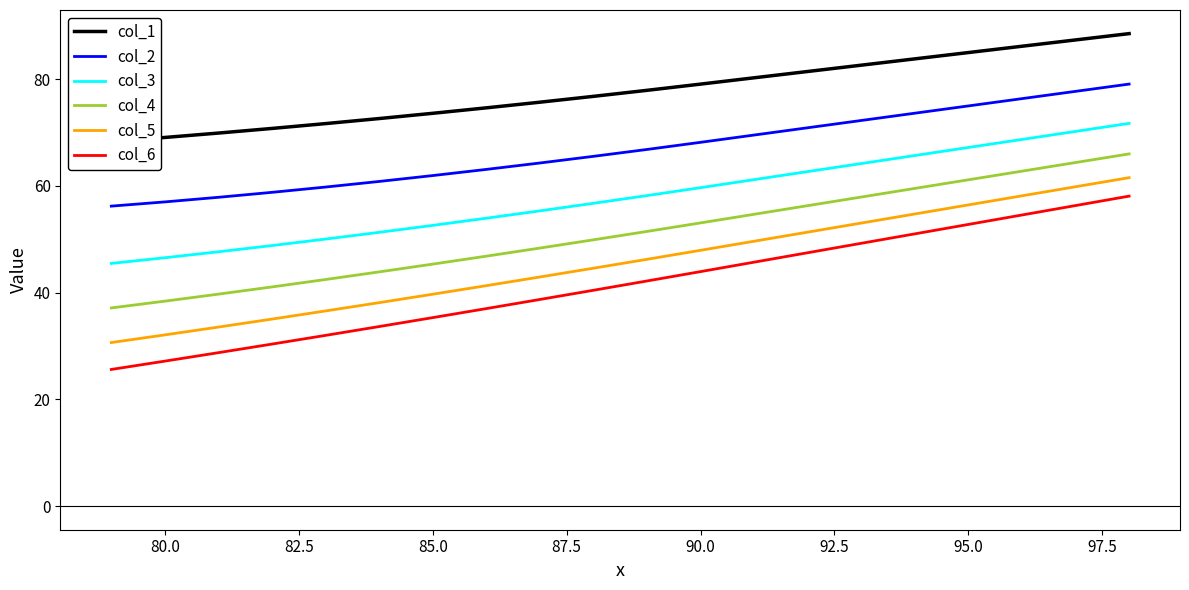

True or false: col_4 and col_2 cross at least once.

False